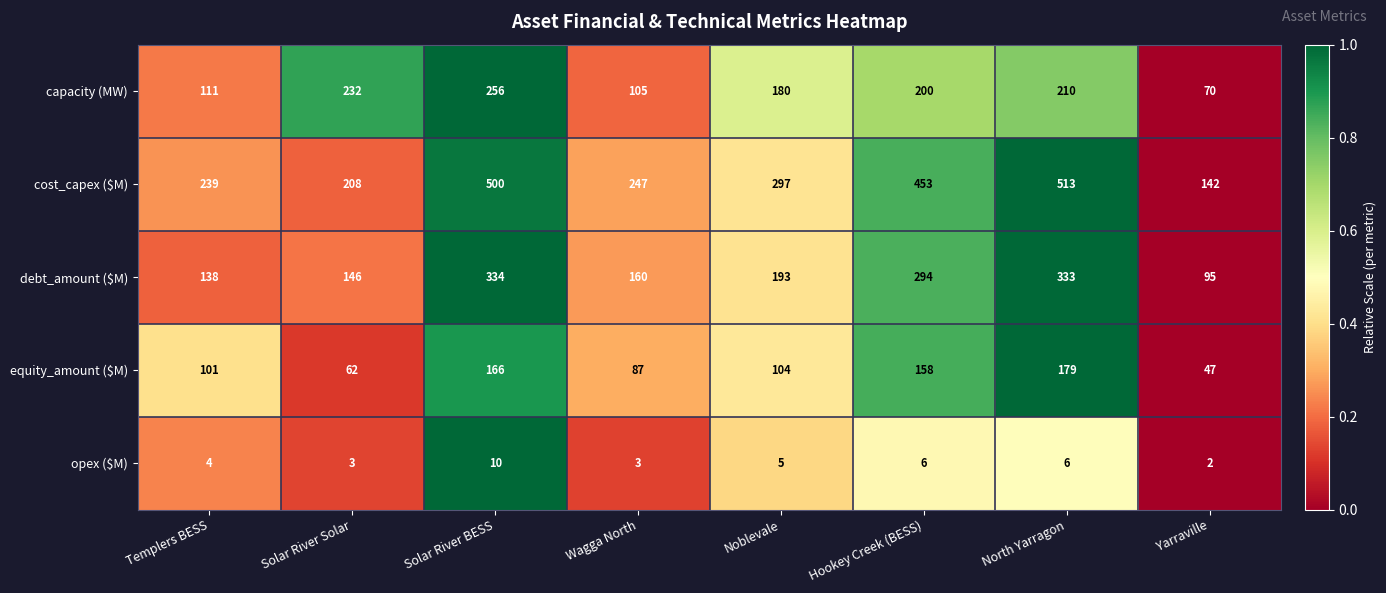

True or false: debt_amount ($M) has a value of 208 at Templers BESS.

False